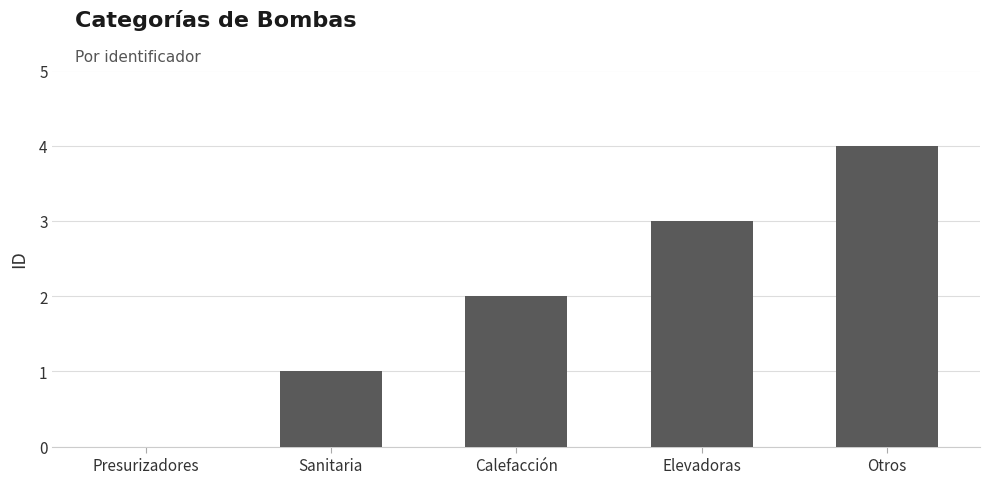

Which has a higher value, Elevadoras or Calefacción?

Elevadoras